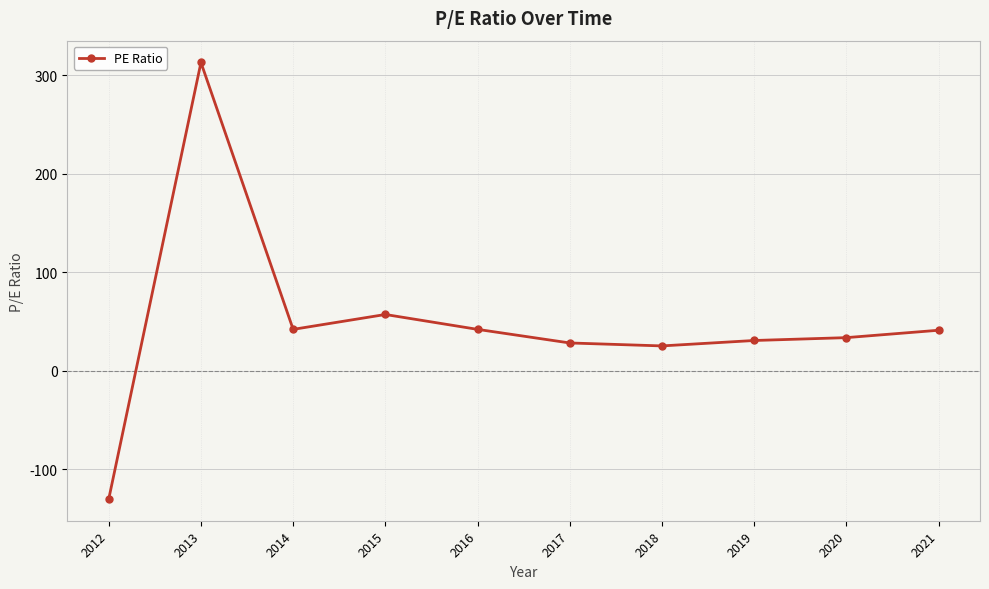

How many data points does each series have?

10